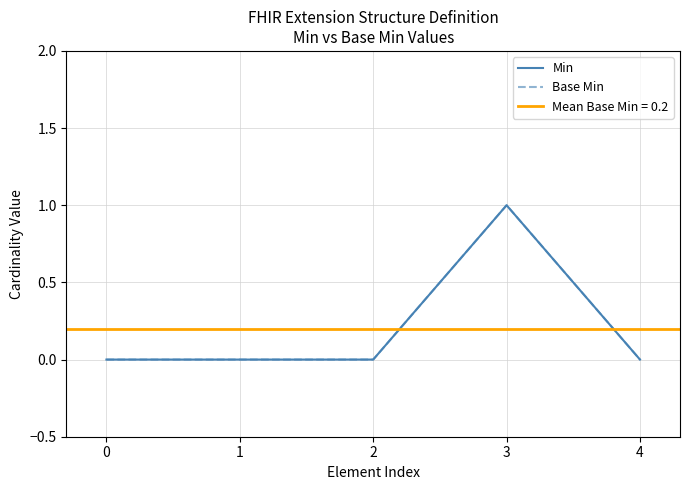

What is the highest value of the Base Min series?

1